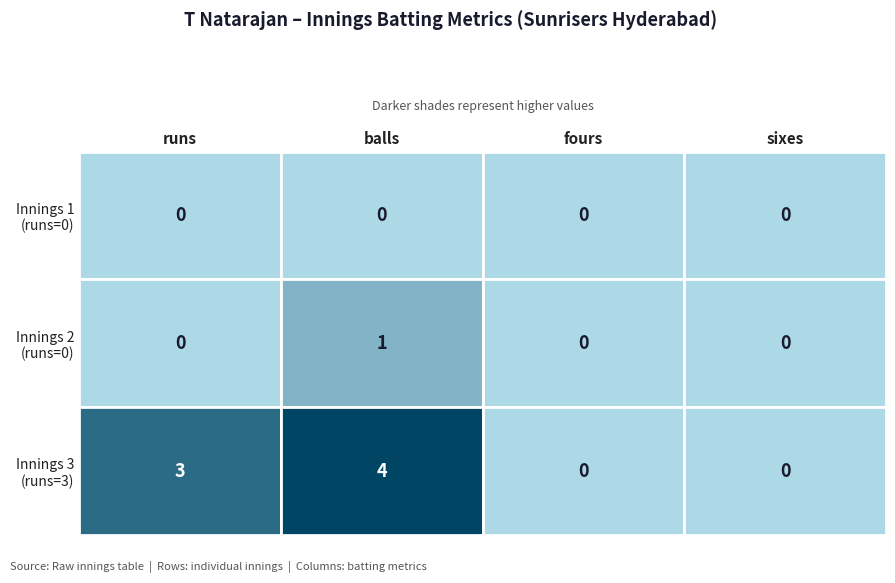

Which series has the largest total across all categories?

Row 2 (runs=3, balls=4)